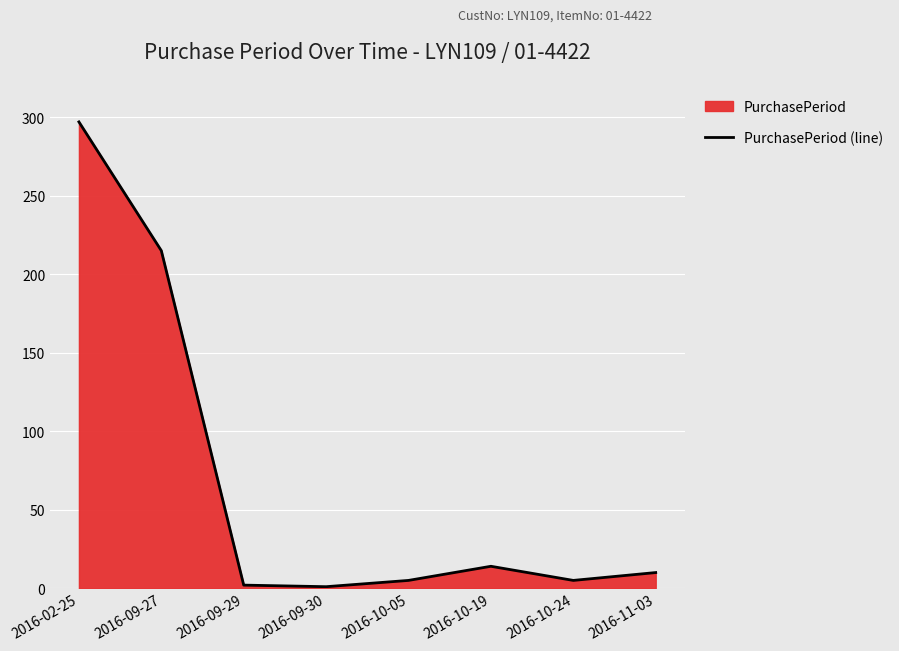

At which category does the data reach its first local peak?

2016-10-19